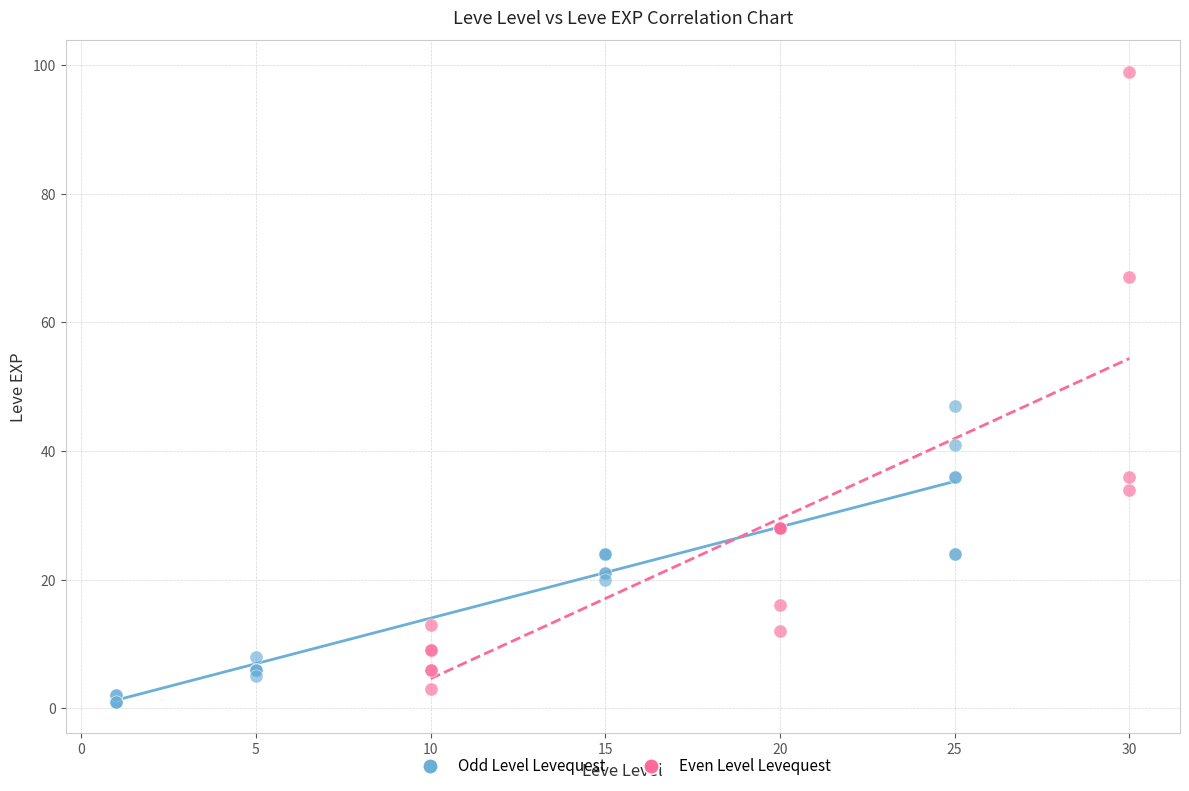

Which series has the largest Y range (max minus min)?

Even Level Levequest